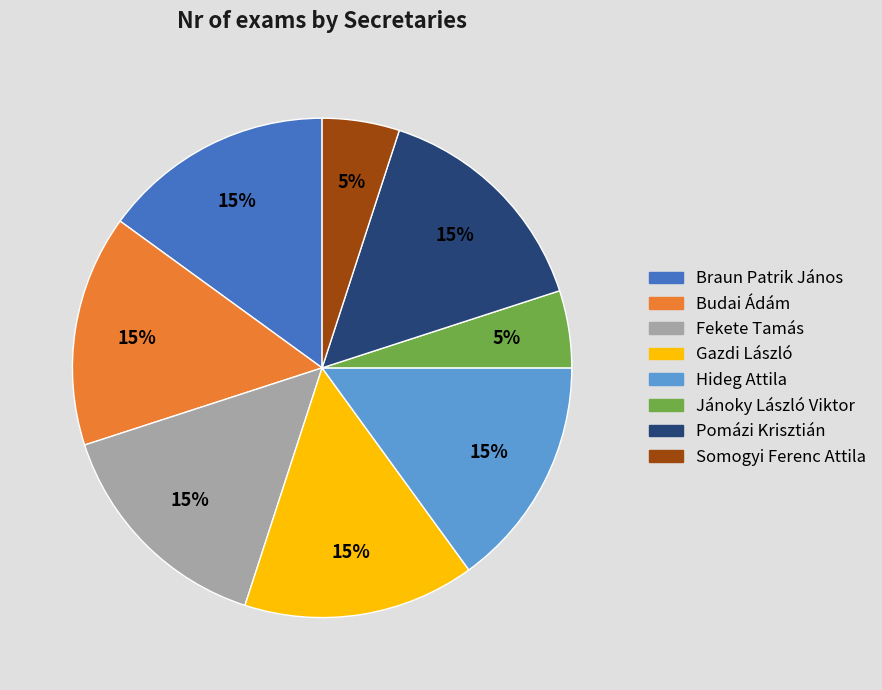

Is there a majority slice in this chart?

No